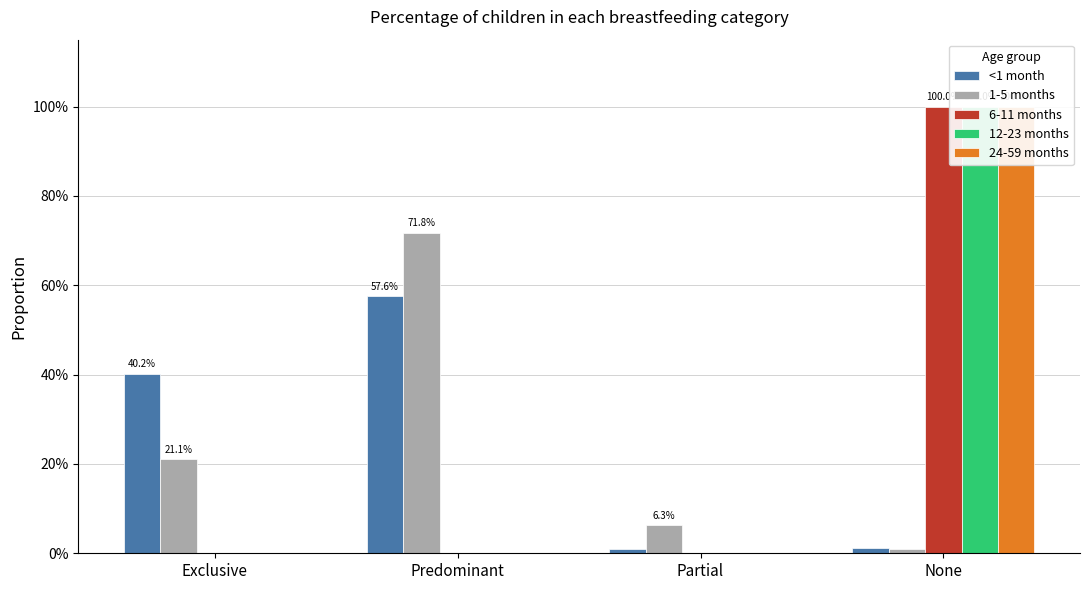

What is the greatest value displayed?

1.0